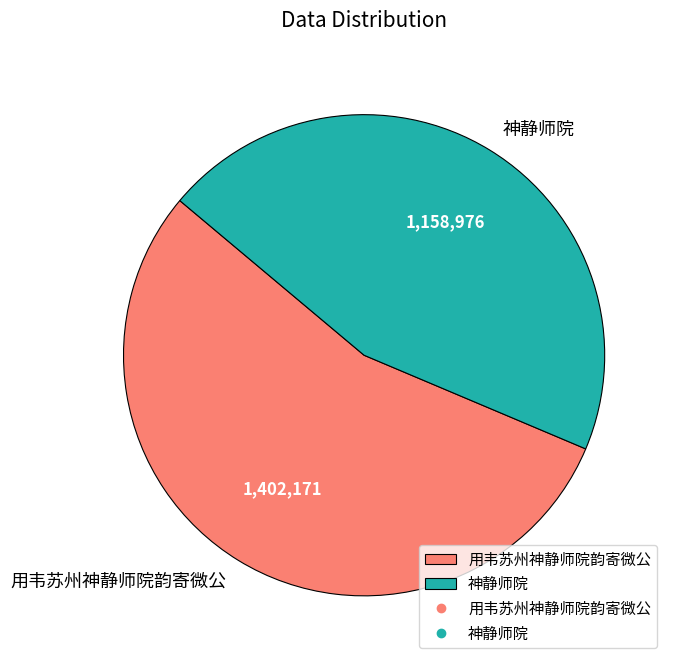

How many segments does this pie chart have?

2